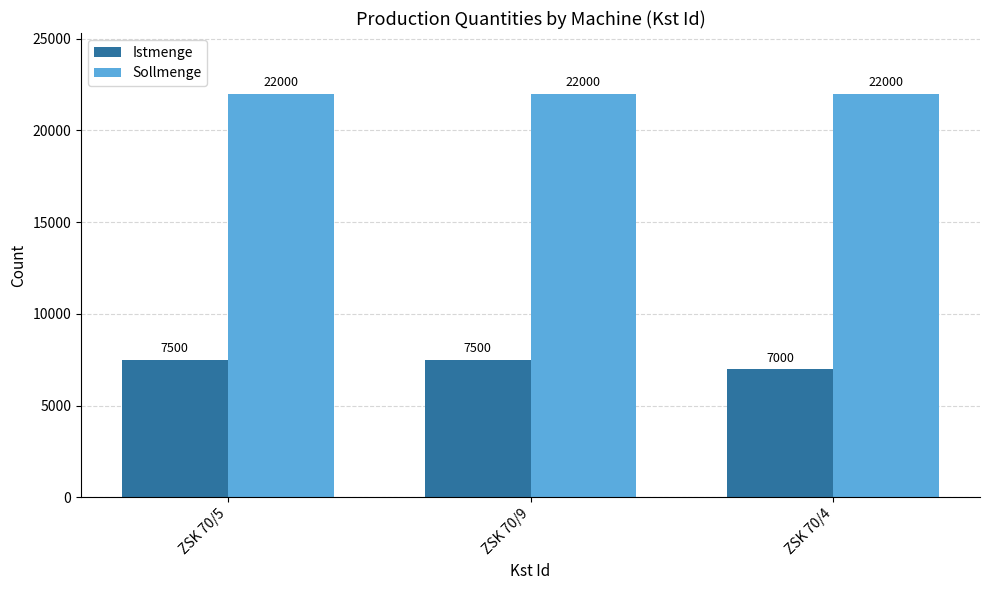

Is it true that Sollmenge equals 34394 at ZSK 70/9?

False